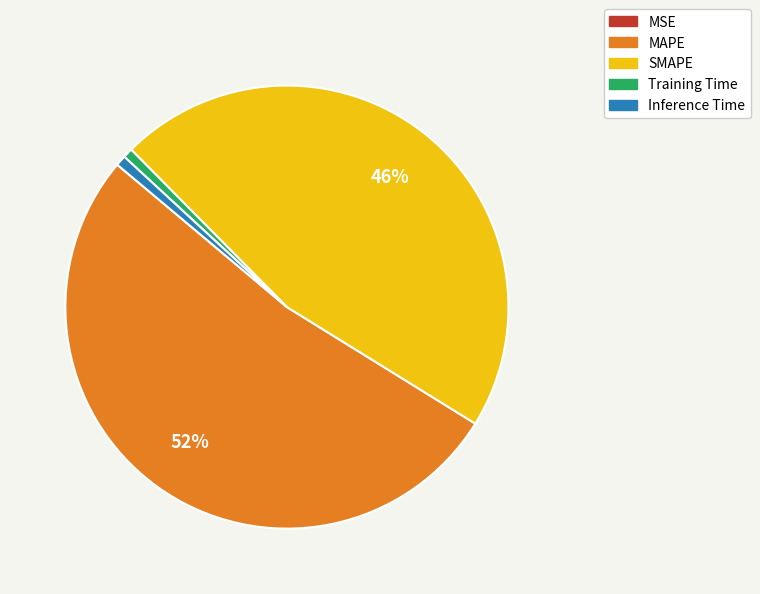

Which slice represents more than half of the pie?

MAPE